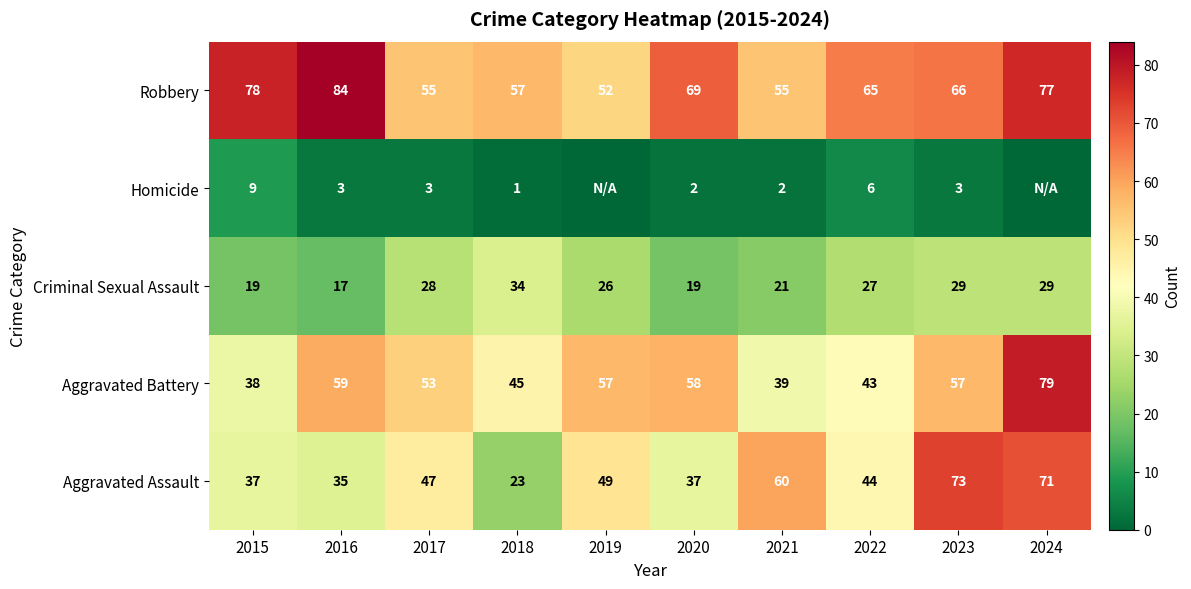

True or false: Robbery has a value of 77 at 2024.

True